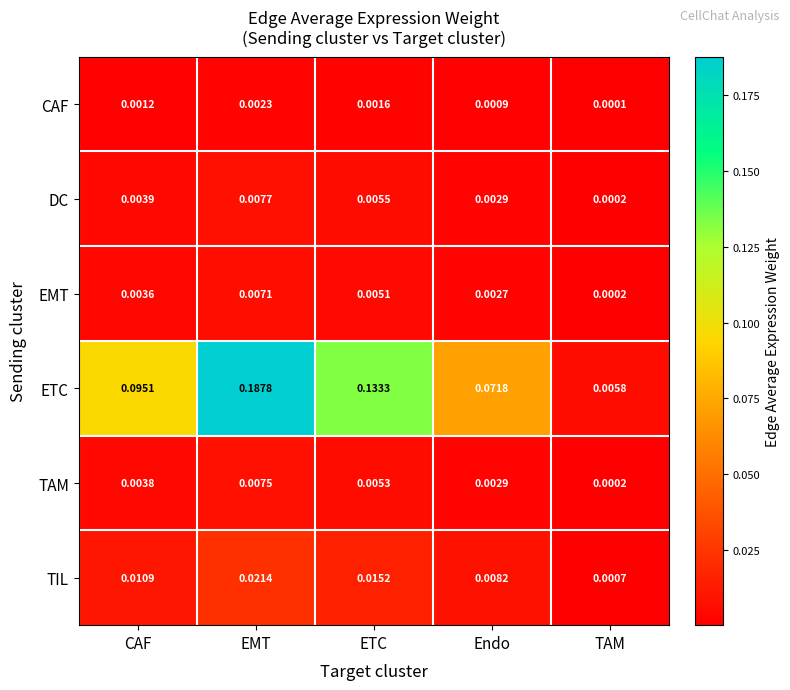

Which series has the largest total across all categories?

ETC